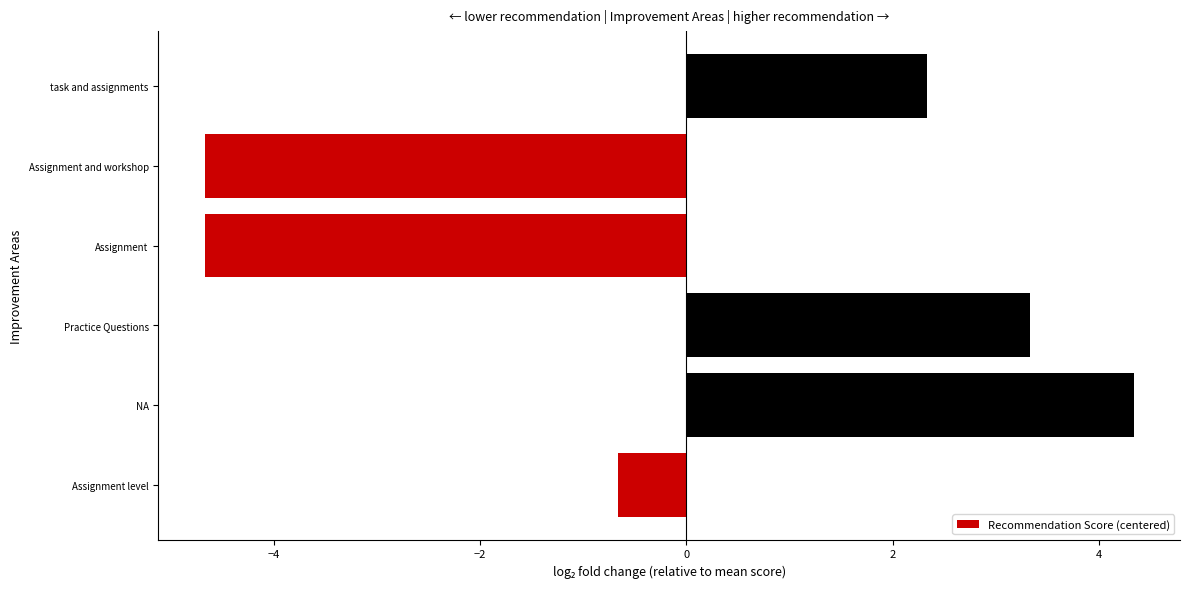

What is the approximate value at NA?

4.3